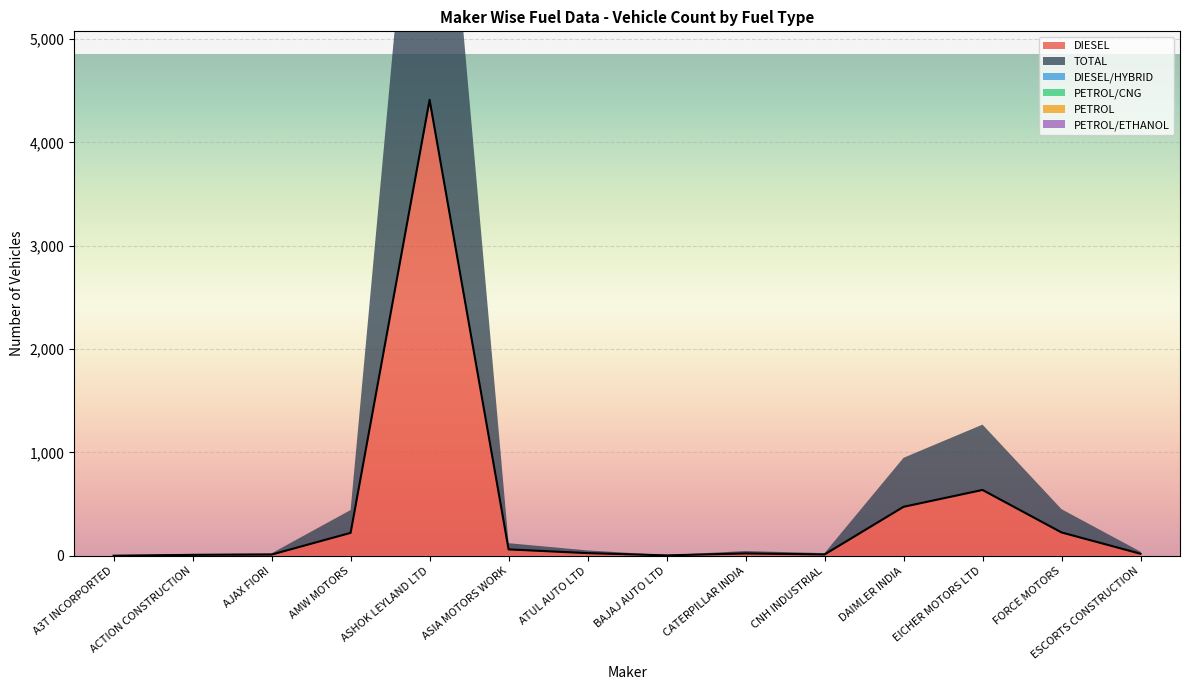

What is the sum of all TOTAL values?

6141